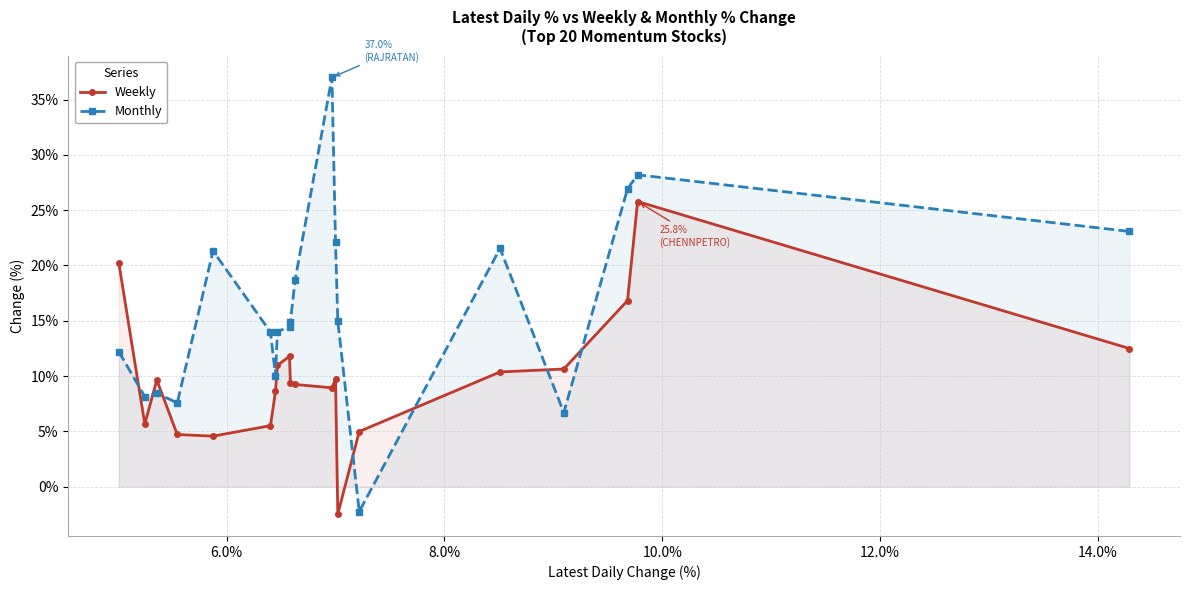

Which series has the widest spread of values?

Monthly